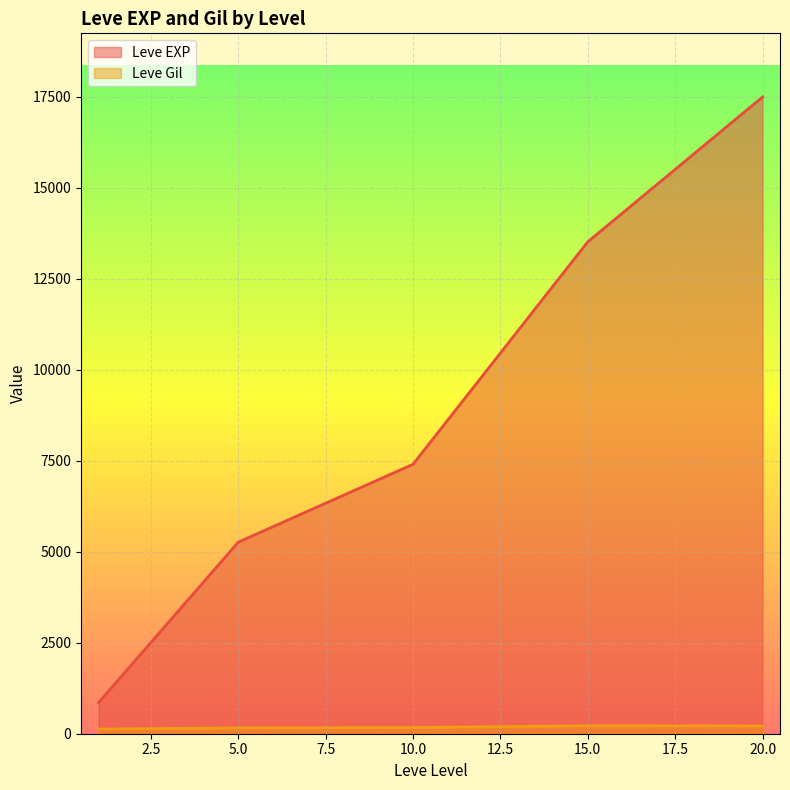

Is it true that Leve EXP equals 5220 at 5?

True